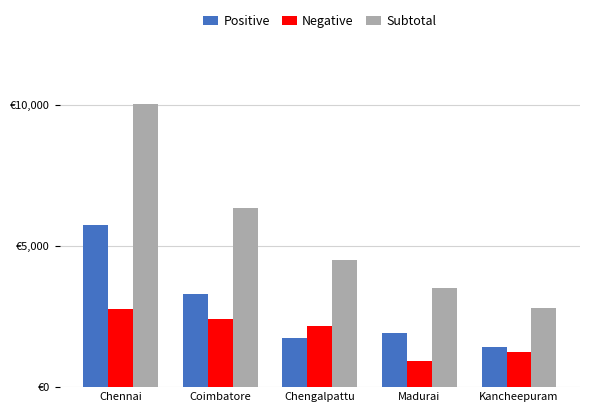

The value of O2 Beds at Chennai is 5749. True or false?

True